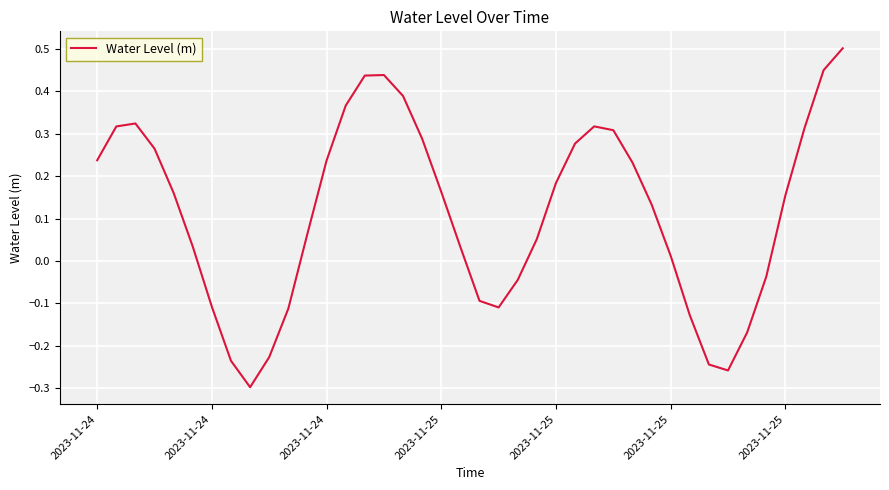

What is the greatest value displayed?

0.5